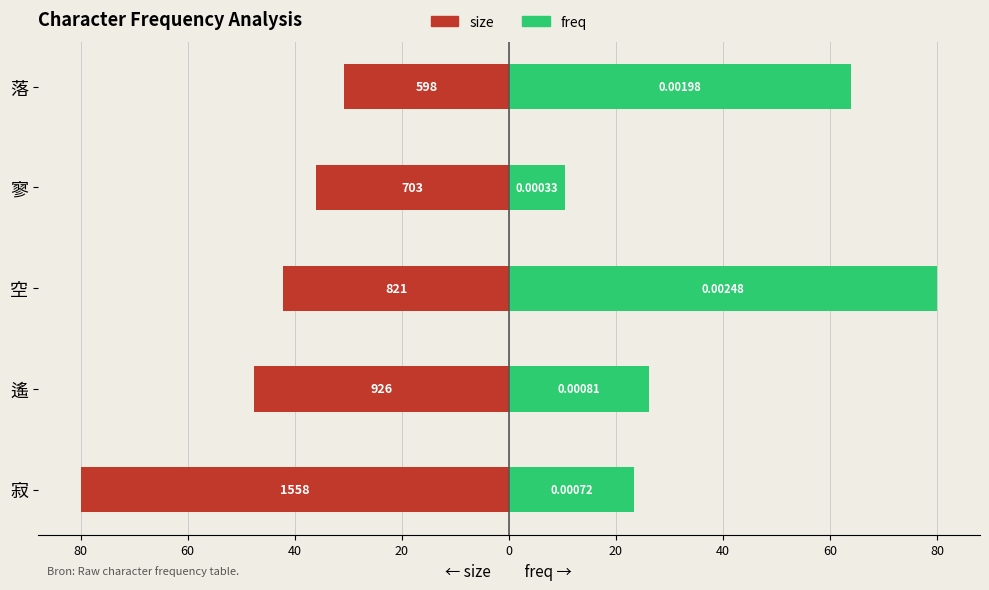

How many series are shown in this chart?

2